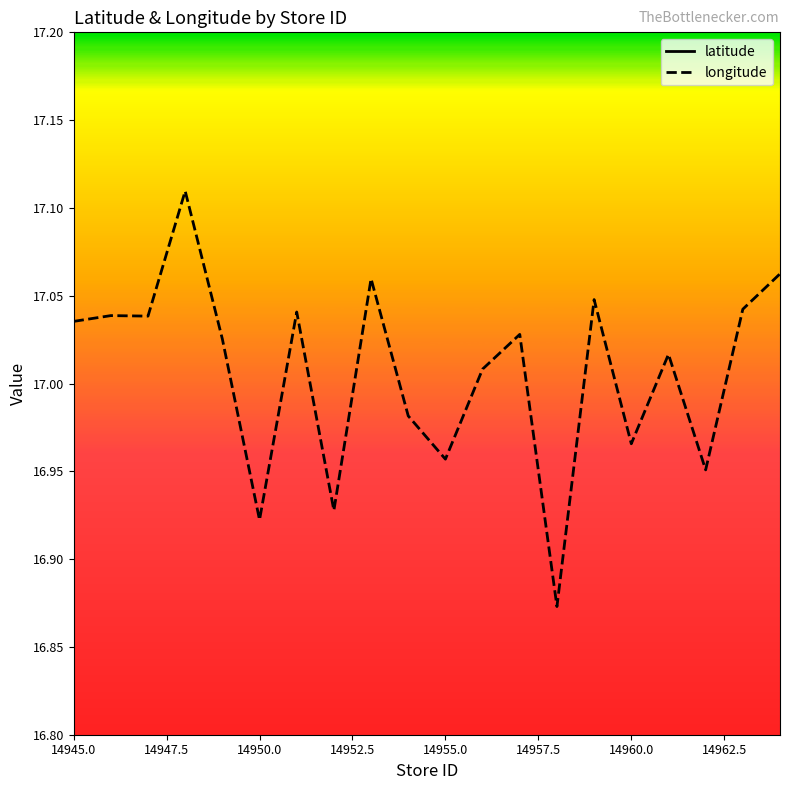

True or false: longitude has a value of 8.8 at 14945.0.

False